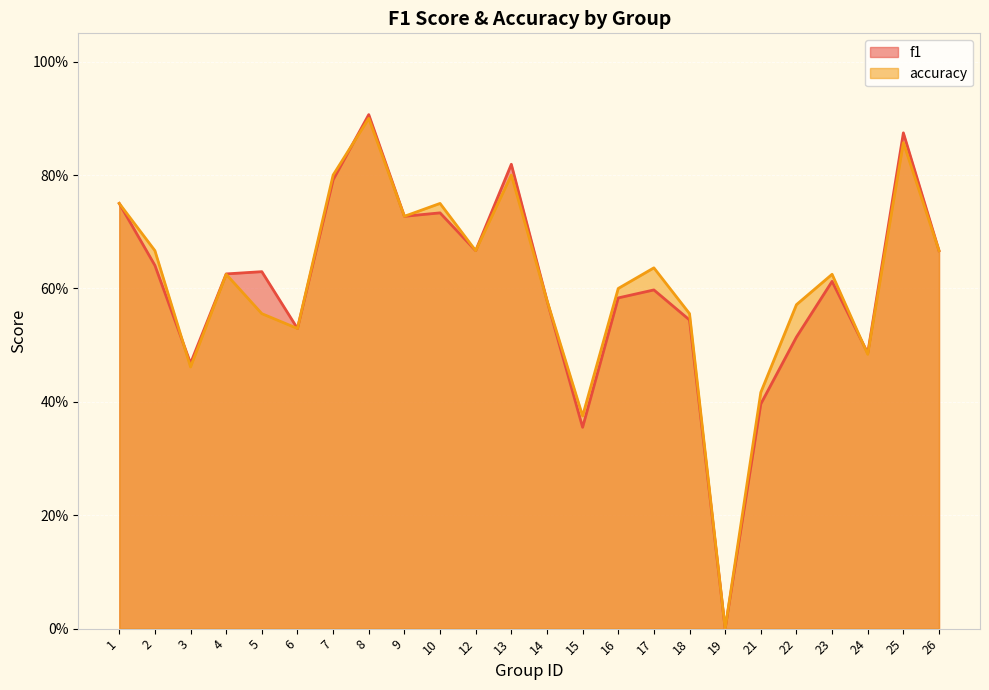

The accuracy series shows 0.3 at 6. True or false?

False